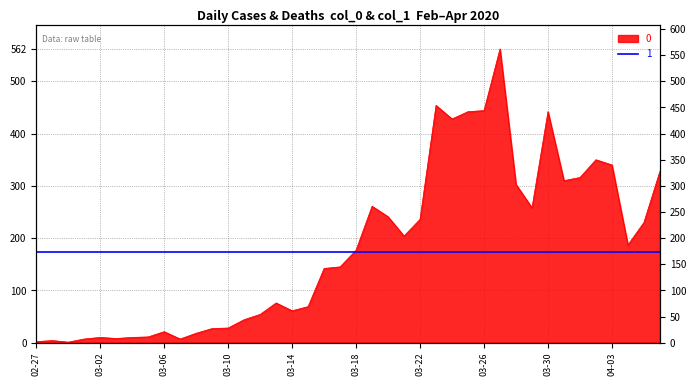

How many lines are shown in the chart?

1